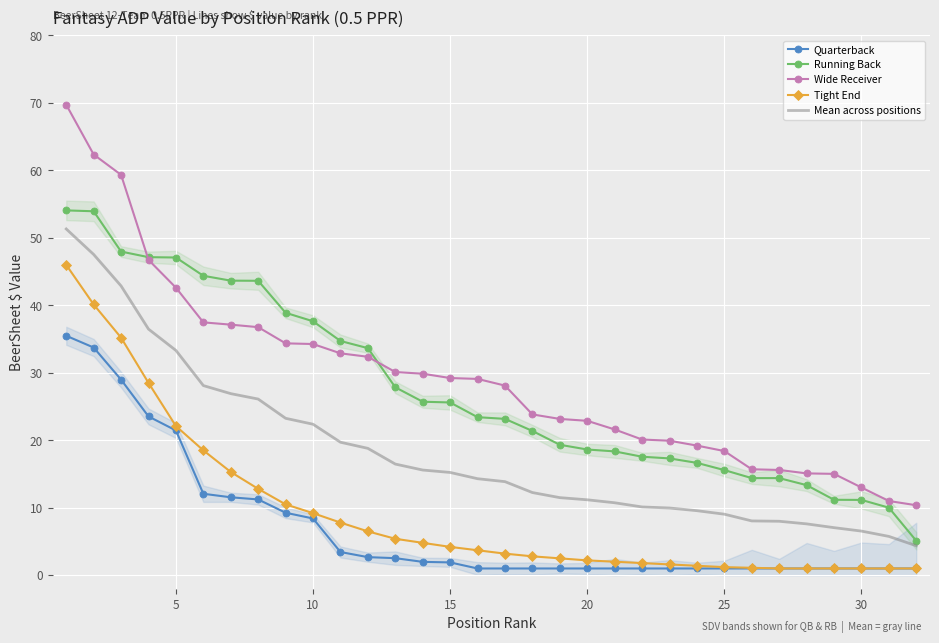

What is the sum of the Mean across positions values at 24 and 28?

16.1